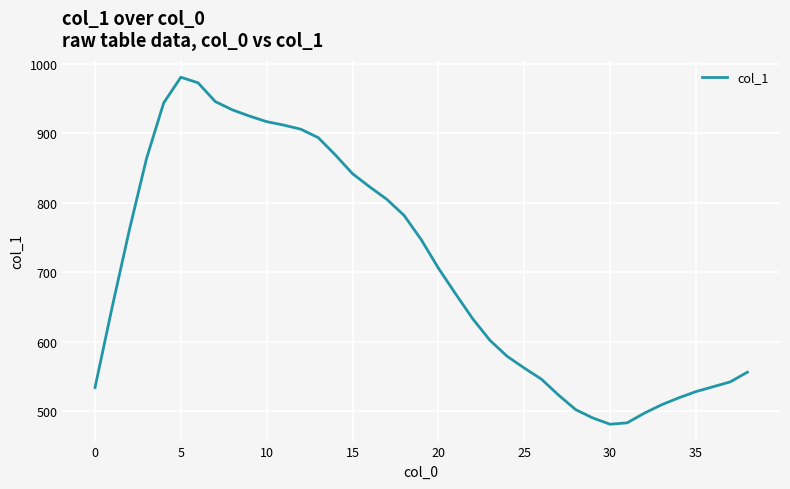

Does the chart display data point markers on the line(s)?

No